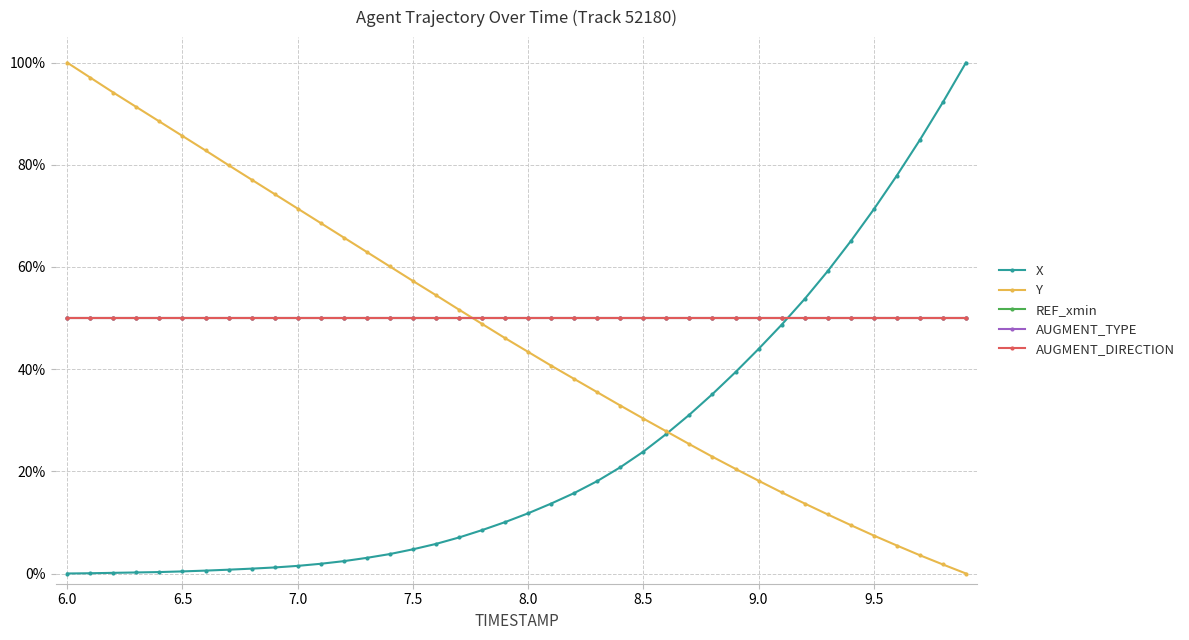

Does the chart have visible grid lines?

Yes